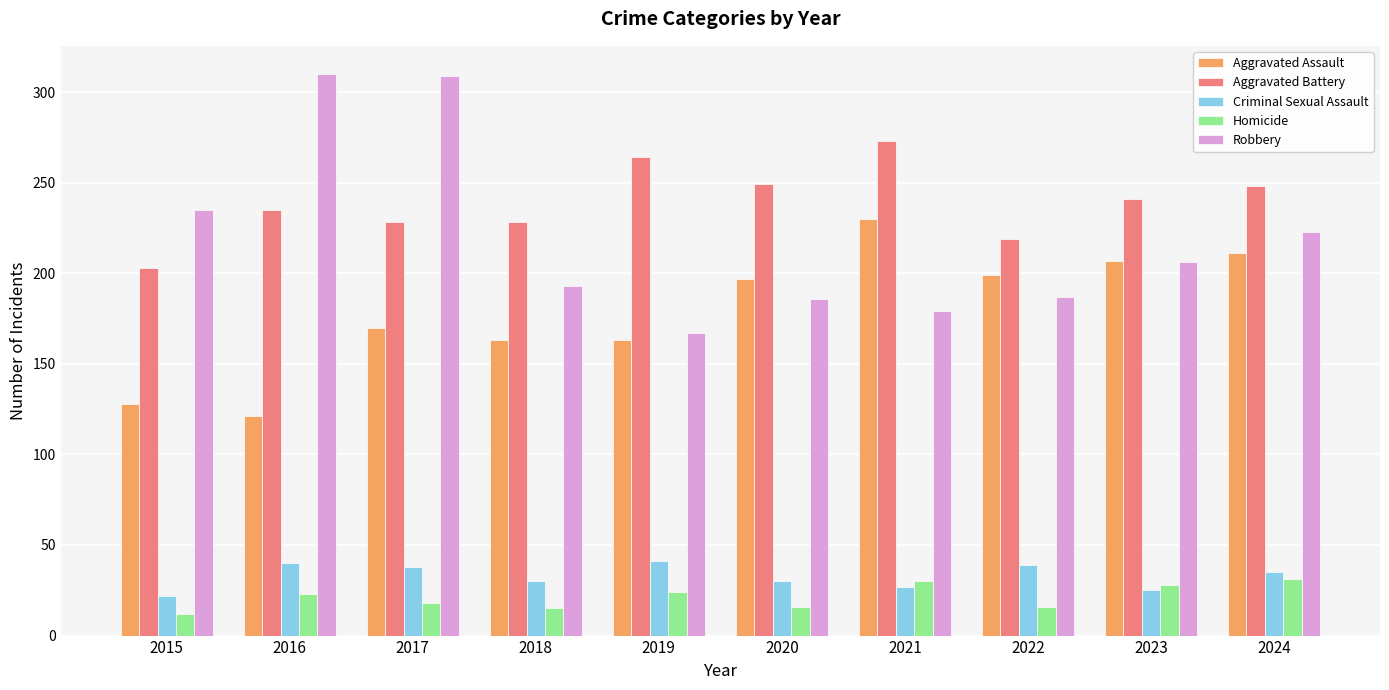

True or false: Aggravated Battery has a value of 362 at 2018.

False